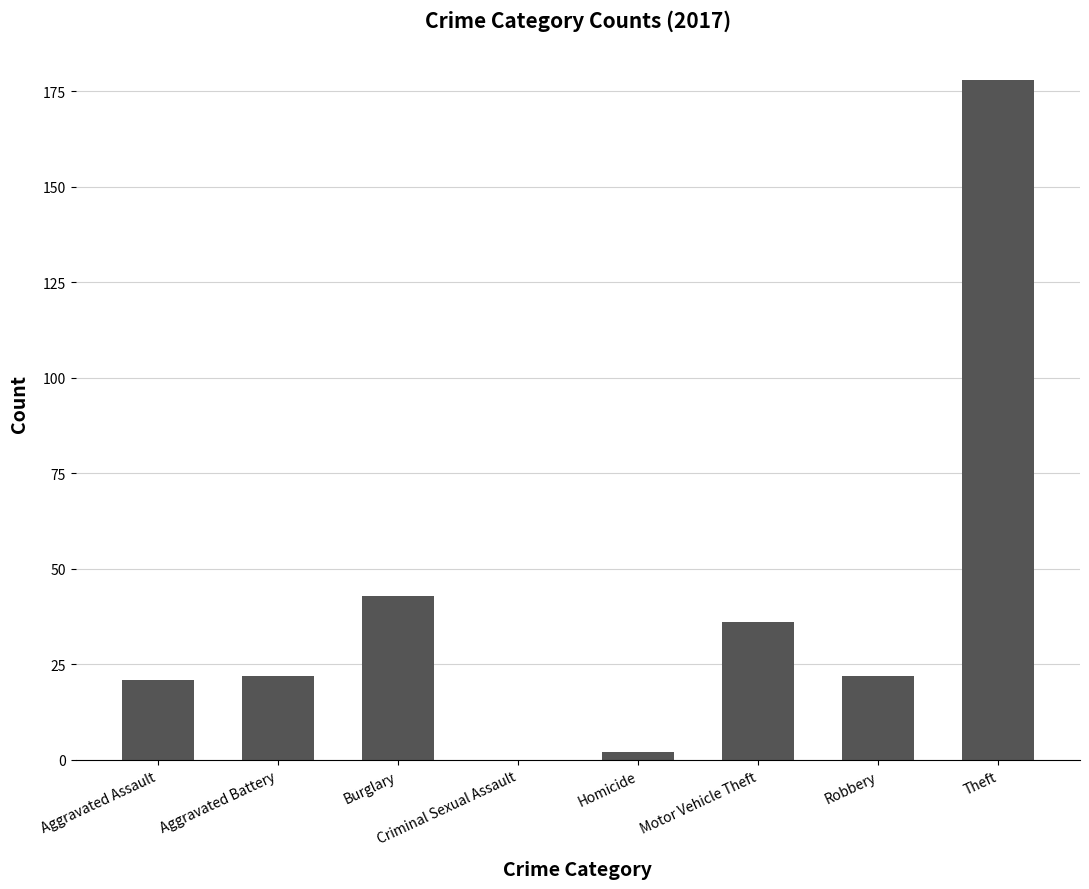

Are the bars horizontal?

No